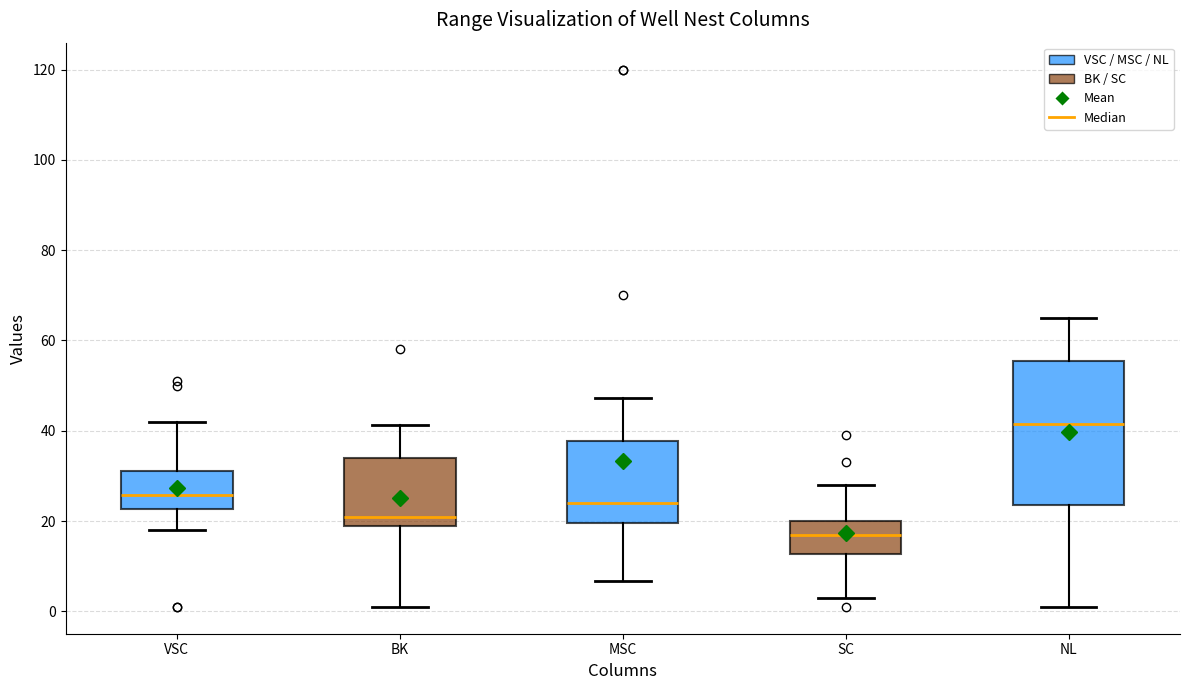

Reading left to right, transcribe this box plot: for each box, give where its median line is, the range the box spans, and where its two whiskers end, as read against the y-axis. The values are not printed on the chart, so give them approximately, as read against the axis.

VSC: median 26, box 22 to 32, whiskers 18 to 42
BK: median 22, box 18 to 34, whiskers 2 to 42
MSC: median 24, box 20 to 38, whiskers 6 to 48
SC: median 18, box 12 to 20, whiskers 4 to 28
NL: median 42, box 24 to 56, whiskers 2 to 66